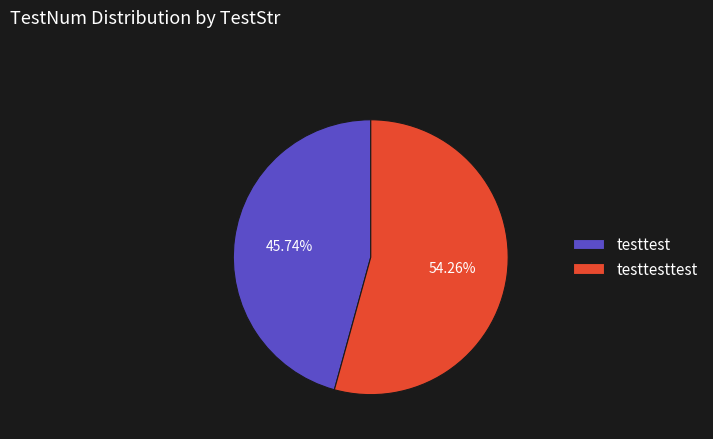

Which category has the biggest portion of the pie?

testtesttest